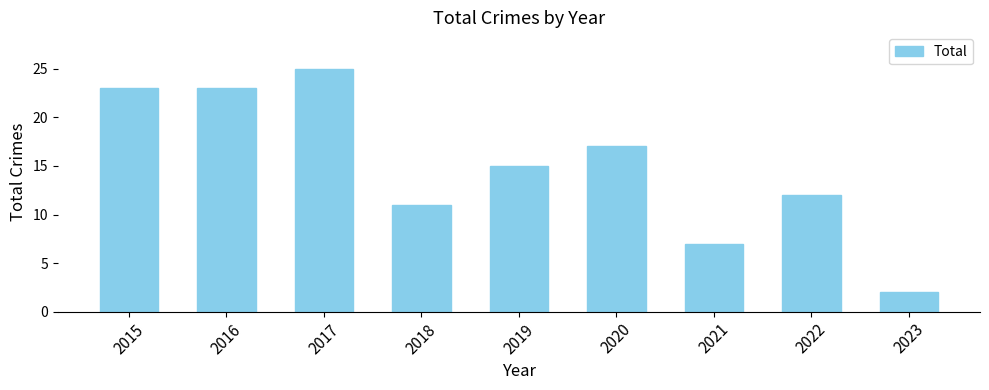

What is the value of the 5th bar from the left?

15